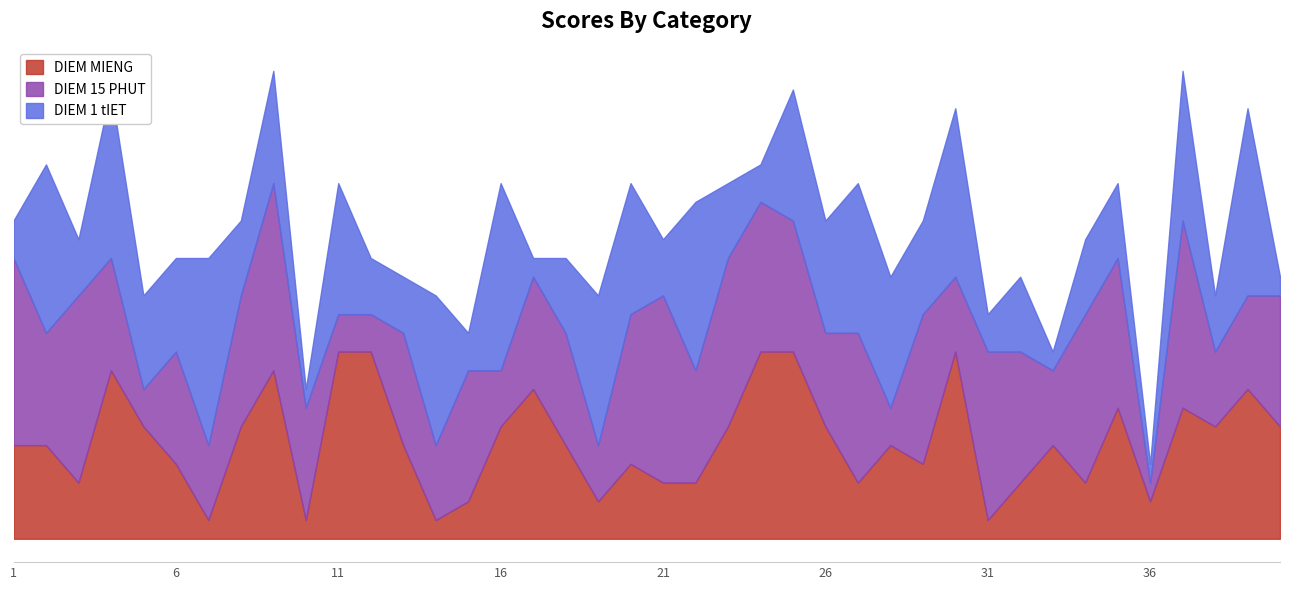

What is the value of the DIEM 1 tIET point at the 11th from the left?

7